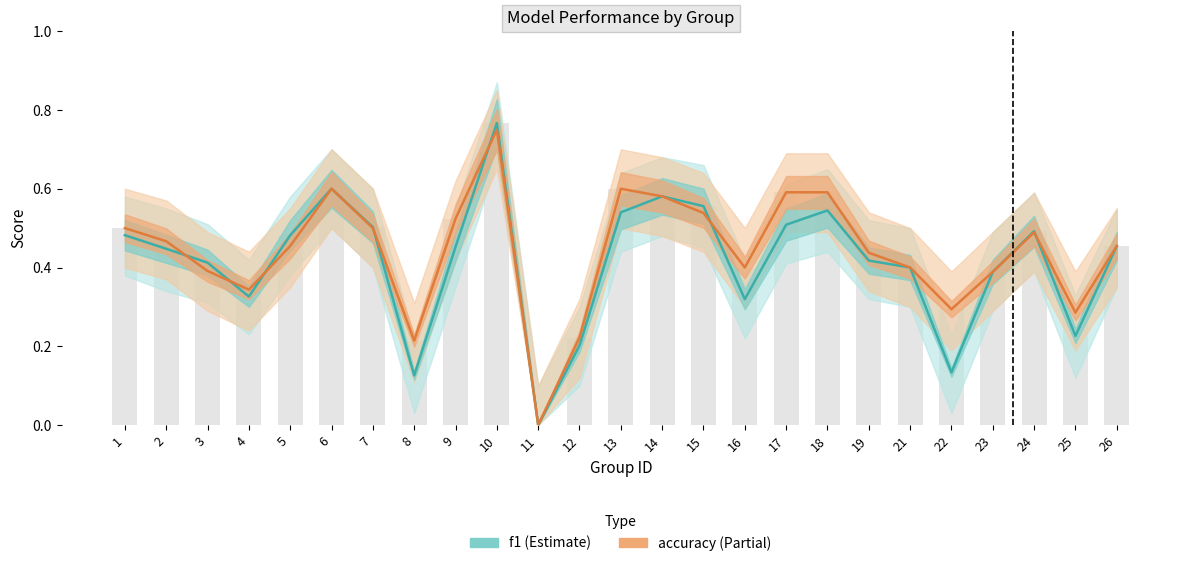

How many distinct data groups are displayed?

2